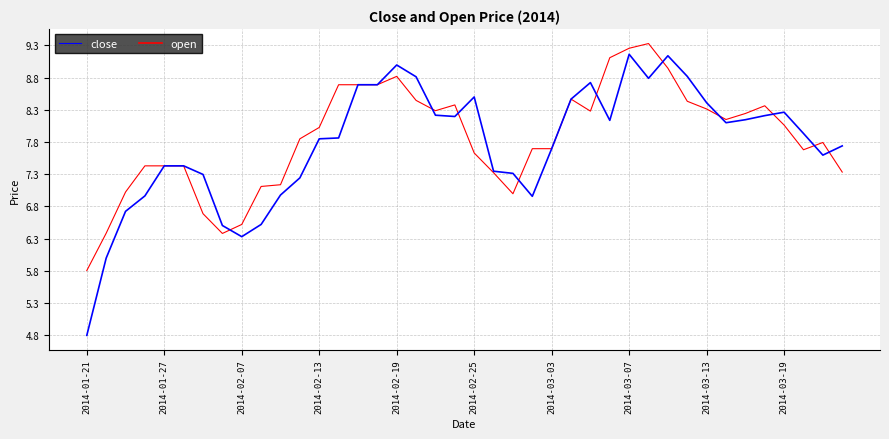

Count the number of data series in this chart.

2